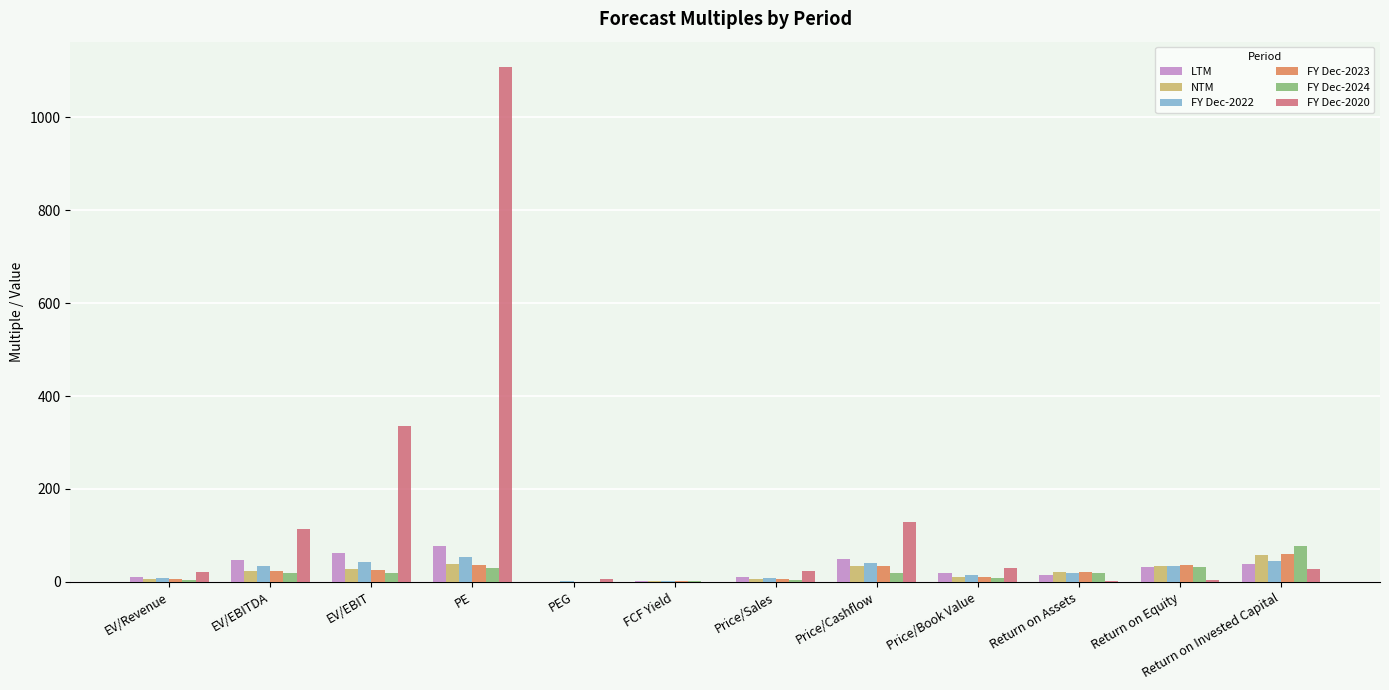

True or false: FY Dec-2023 has a value of 59.8 at Return on Invested Capital.

True